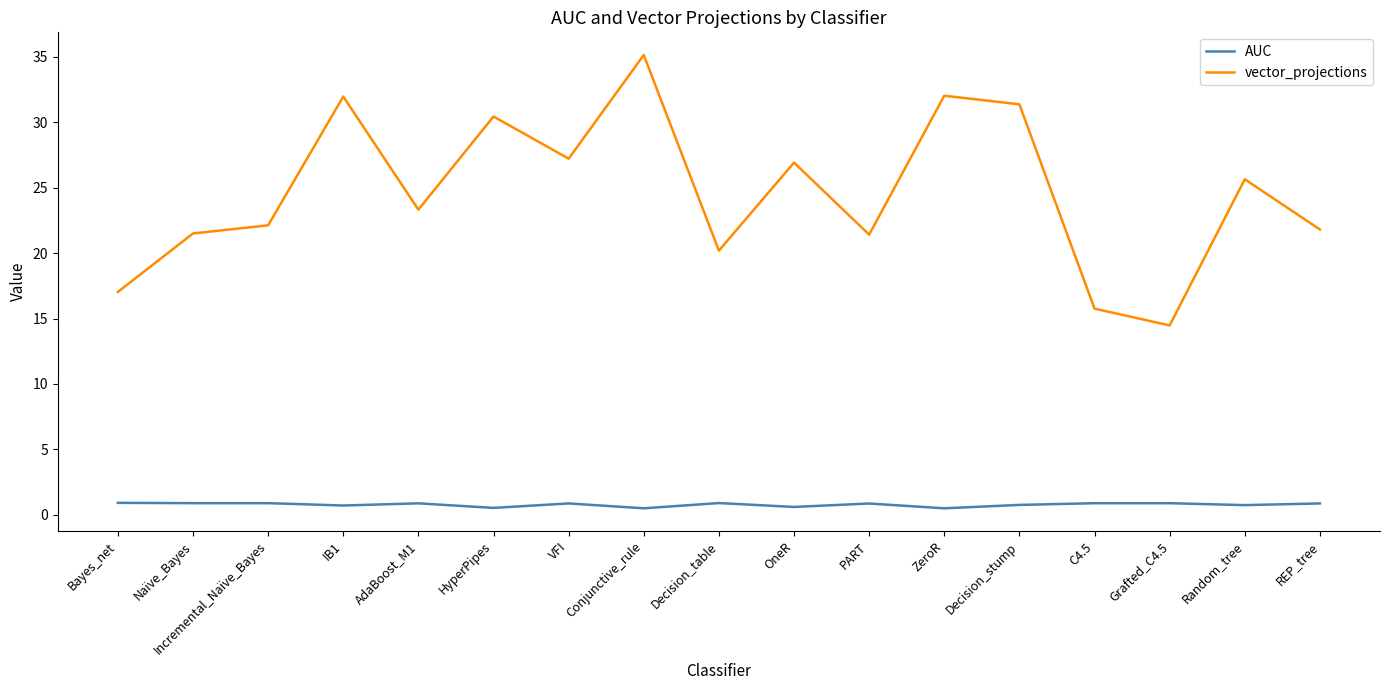

What is the difference between the highest and lowest values at HyperPipes?

29.9